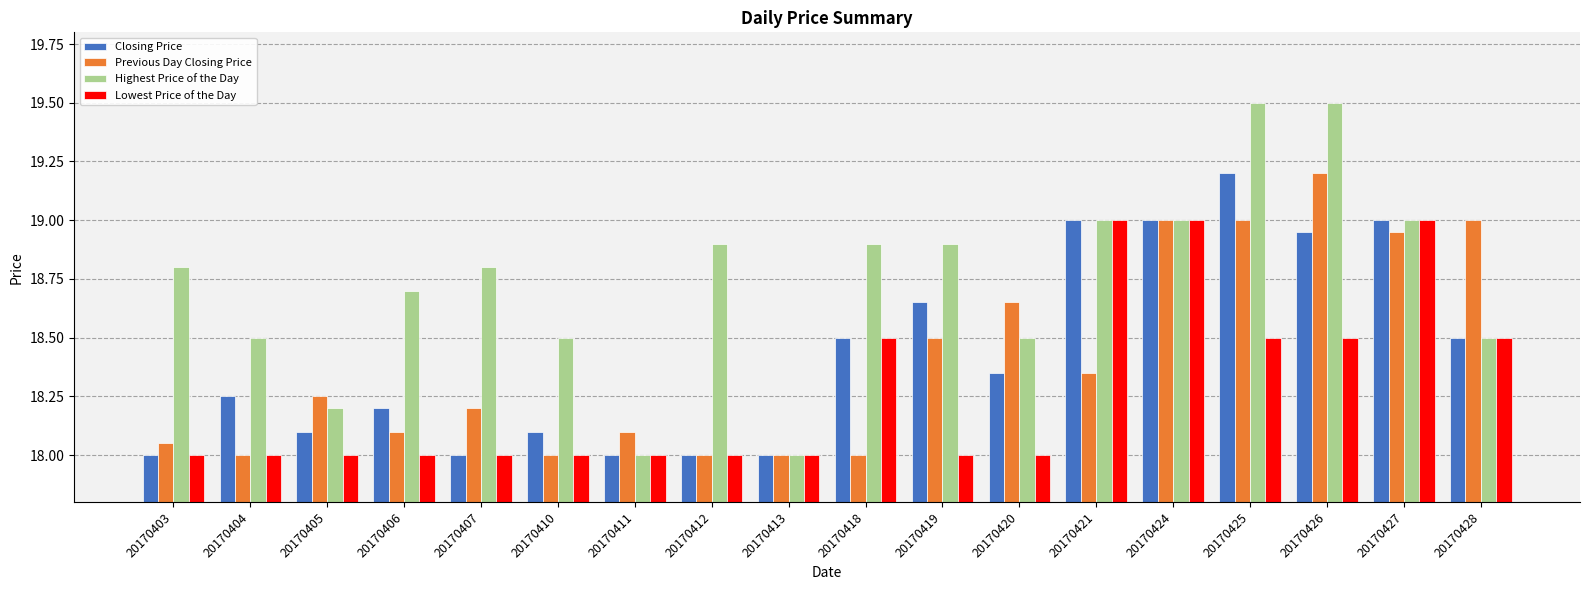

Does the chart contain stacked bars?

No